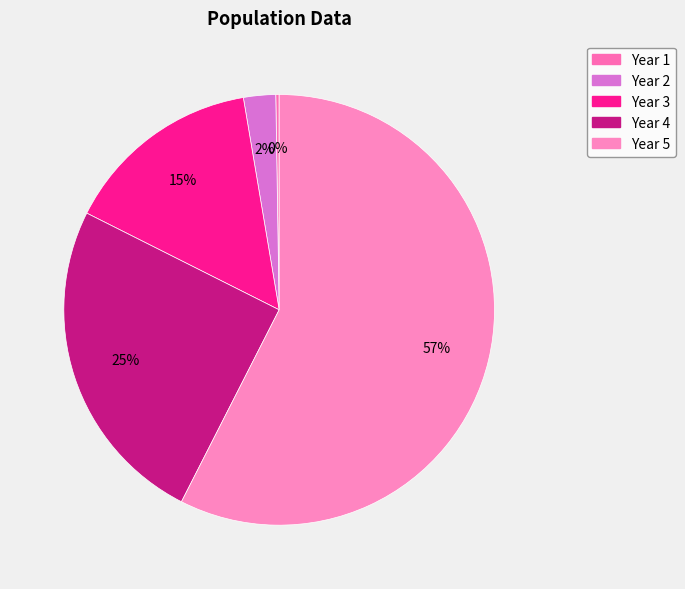

The Year 3 slice represents 15% of the pie. True or false?

True